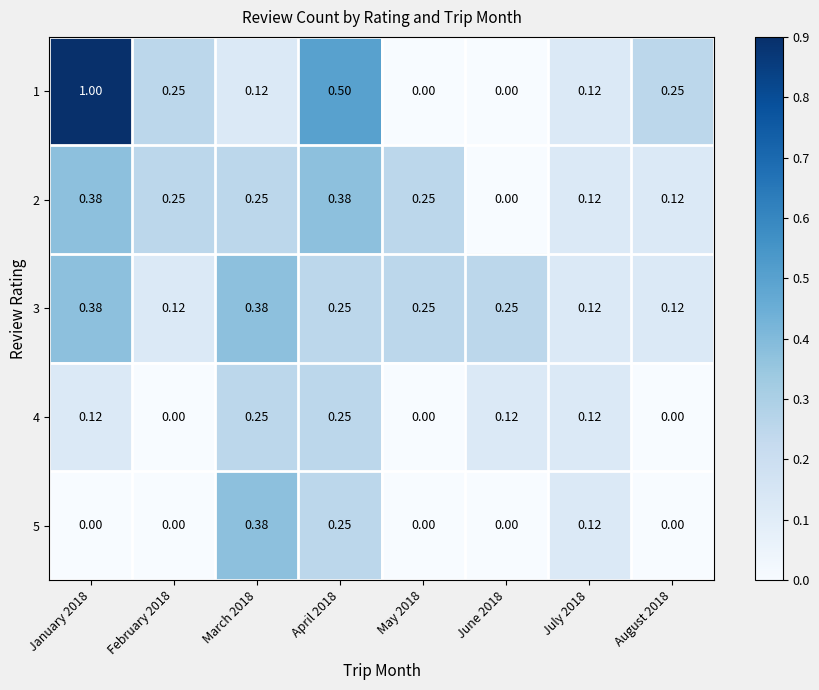

Is the value of 2 at February 2018 greater than the value of 5 at July 2018?

Yes